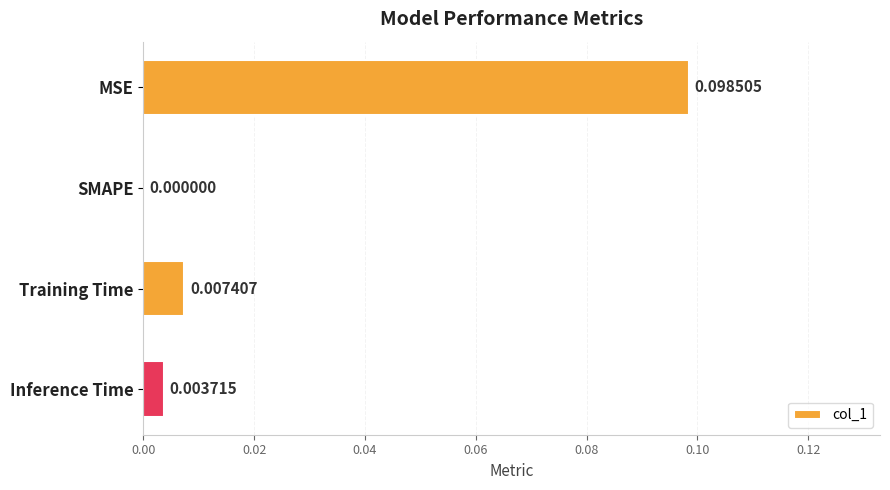

Between Training Time and Inference Time, which is larger?

Training Time